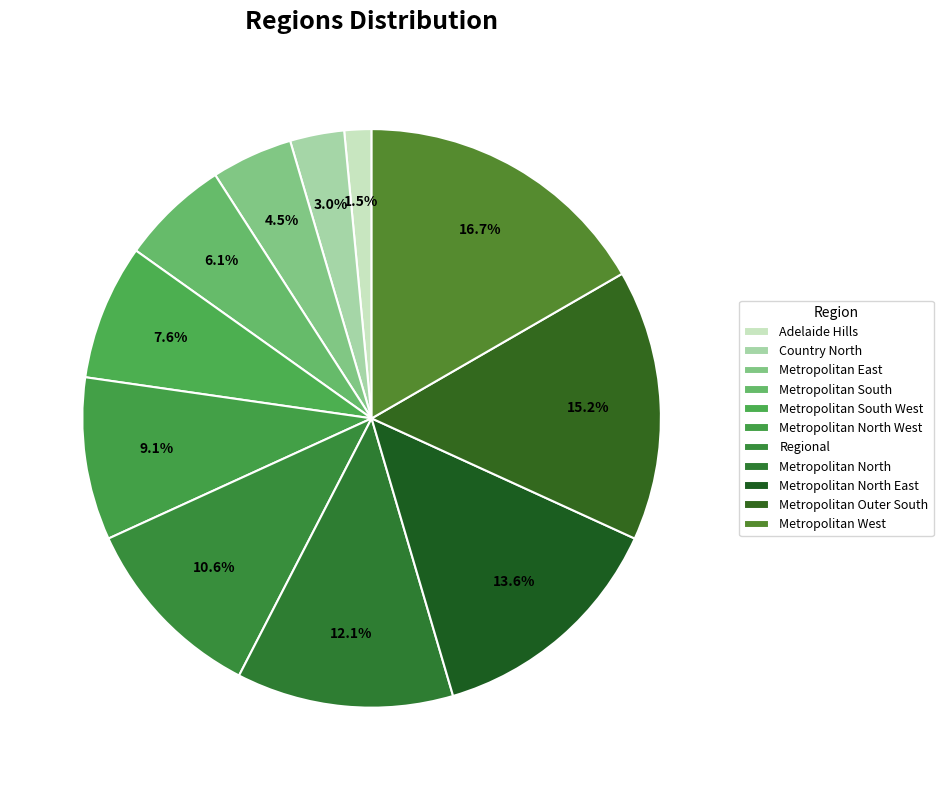

Rank the categories by value from lowest to highest.

Adelaide Hills, Country North, Metropolitan East, Metropolitan South, Metropolitan South West, Metropolitan North West, Regional, Metropolitan North, Metropolitan North East, Metropolitan Outer South, Metropolitan West